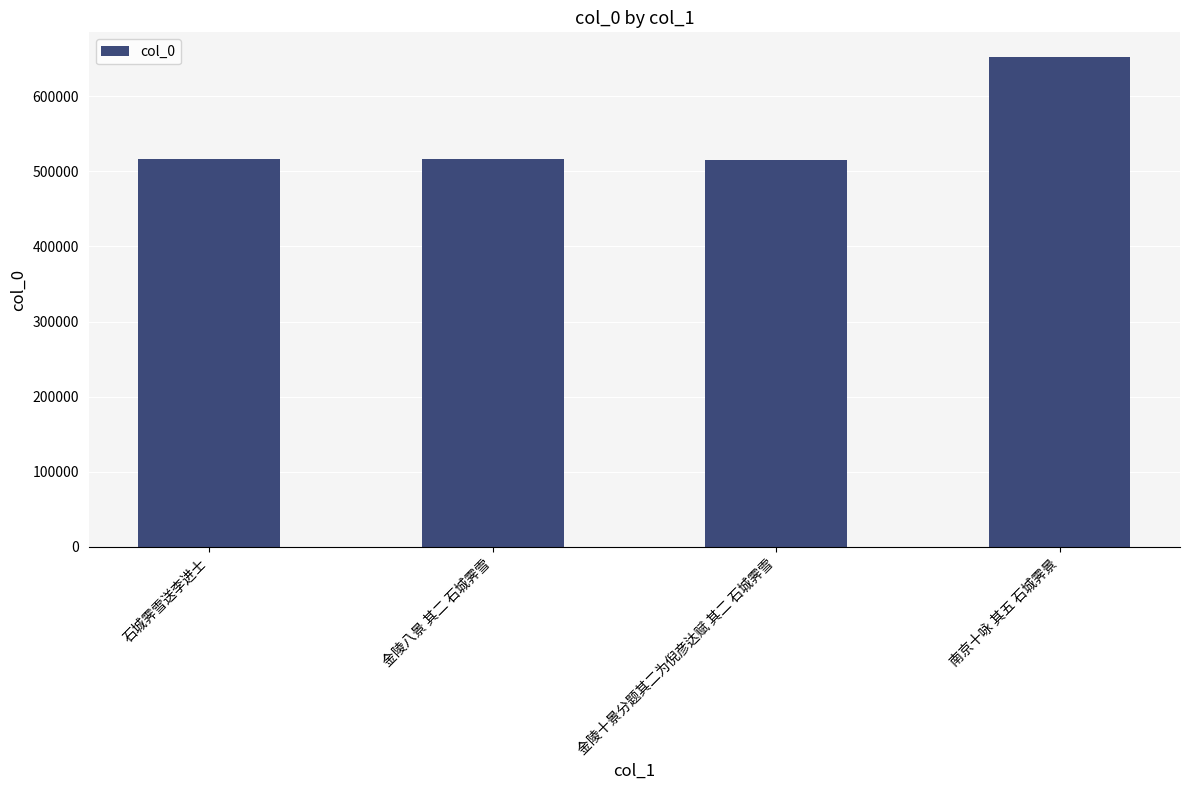

What is the change in value from 石城霁雪送李进士 to 南京十咏 其五 石城霁景?

+135726